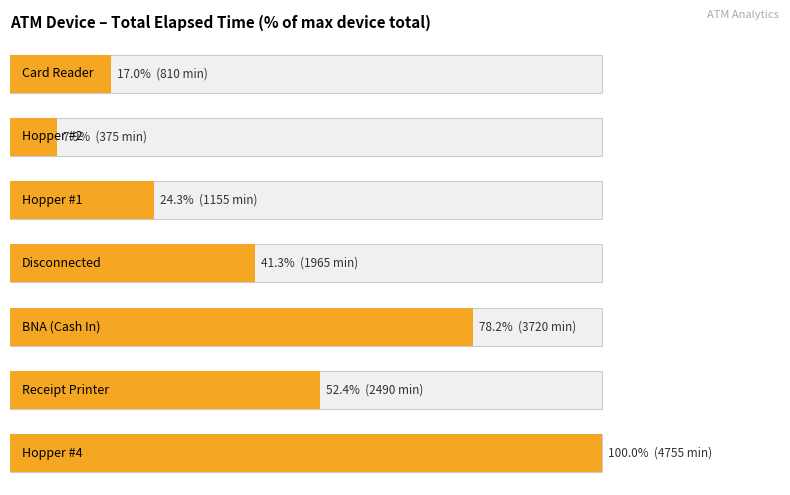

True or false: the data shows 68.2 at 1.

False